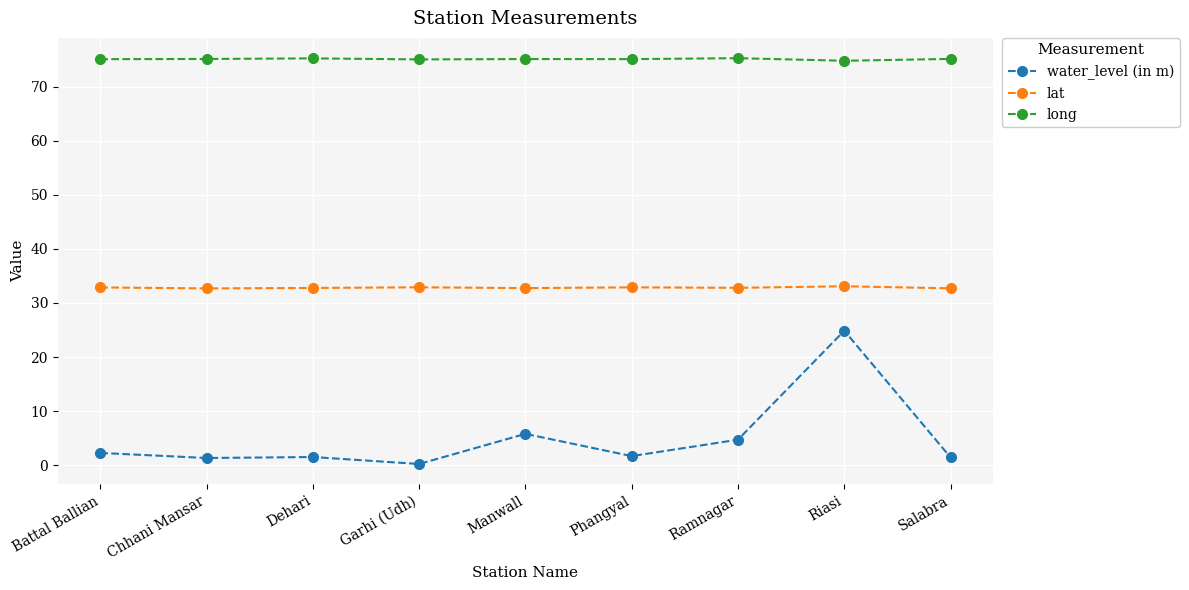

The lat series shows 32.8 at Manwall. True or false?

True